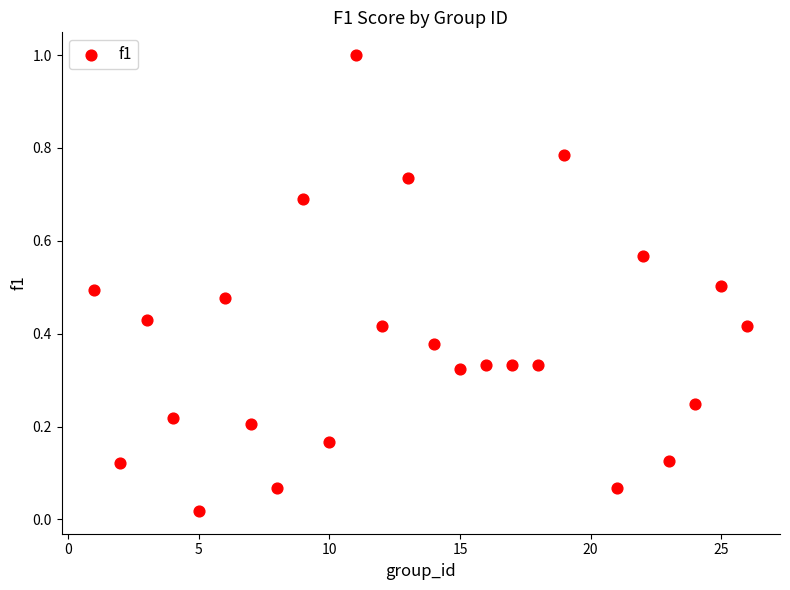

What is the range of Y values (max minus min)?

1.0